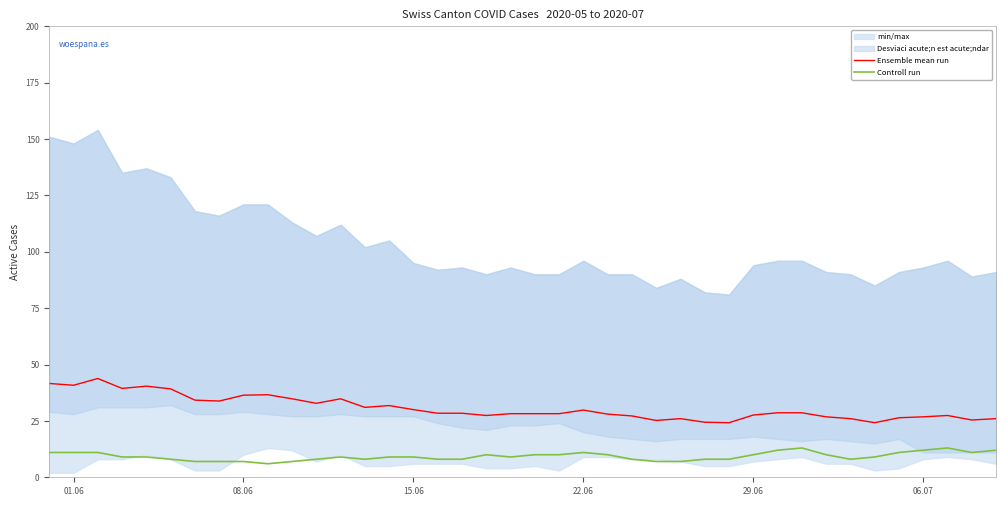

How many values in the Controll run series exceed 9?

17